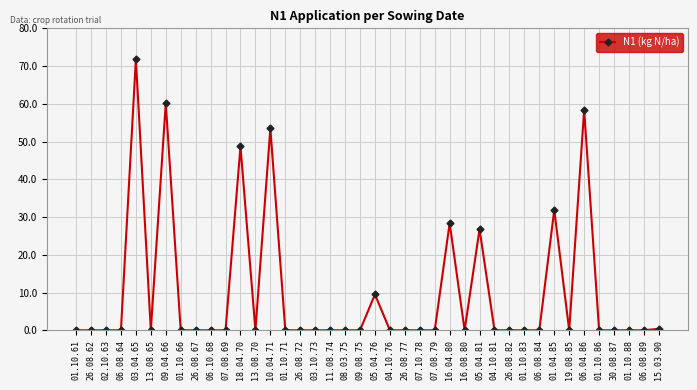

Which category has the highest value across all series?

03.04.65